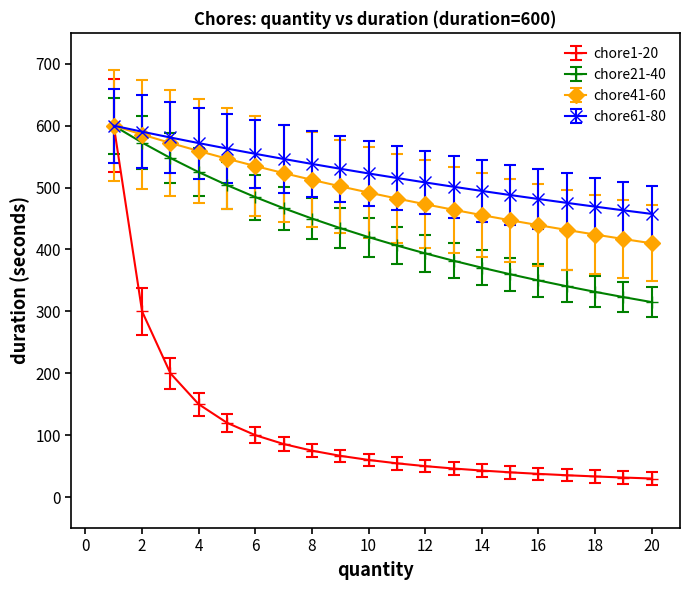

What is the lowest value of the chore41-60 series?

410.0